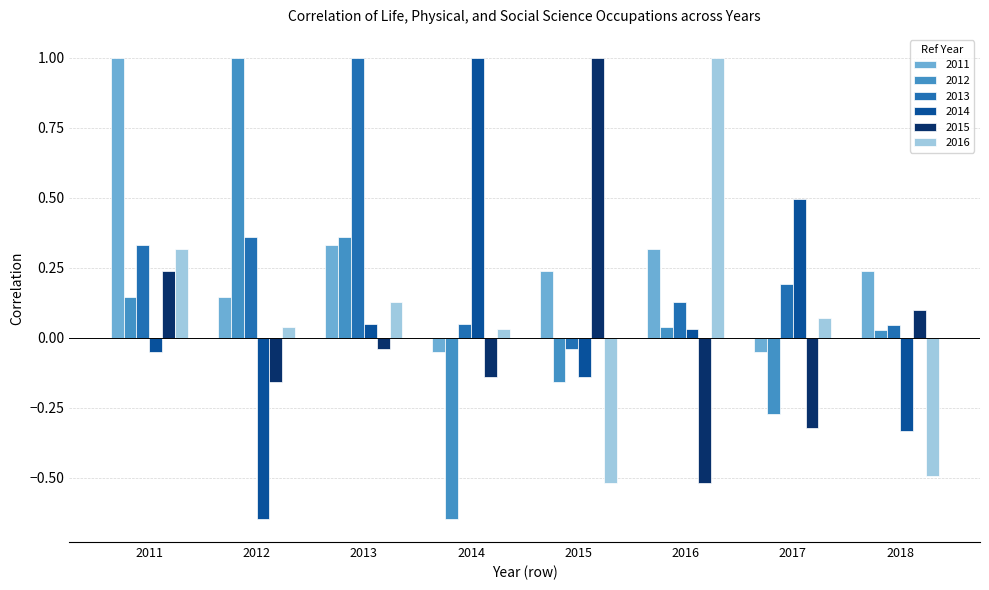

What is the sum of the 2012 values at 2012 and 2011?

1.1